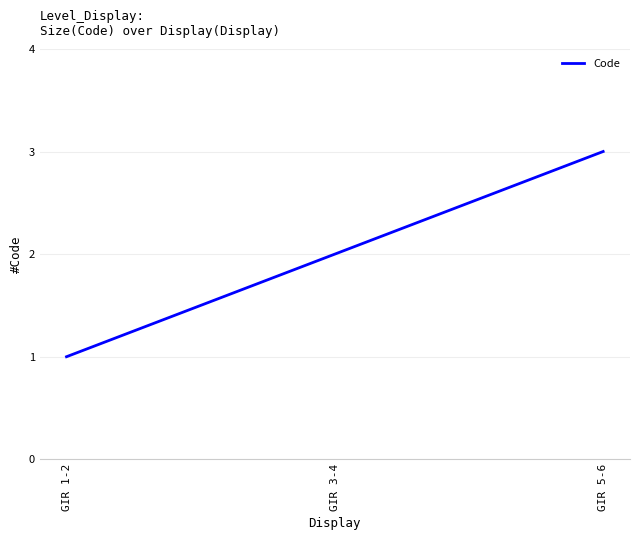

Count the number of data series in this chart.

1